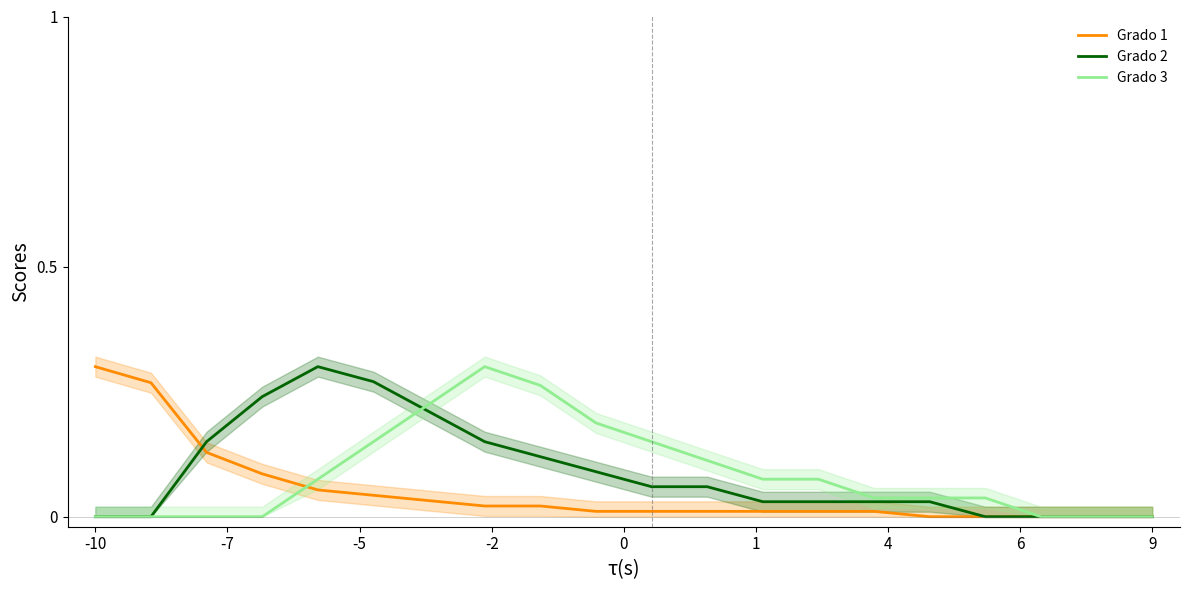

At which category does the chart reach its peak across all series?

-10